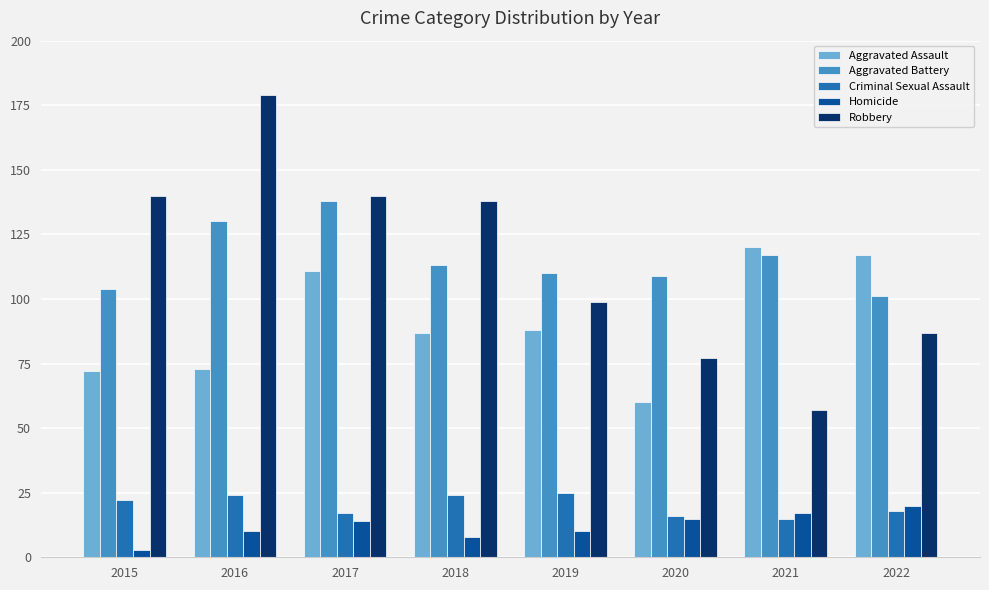

Count the number of categories in the chart.

8